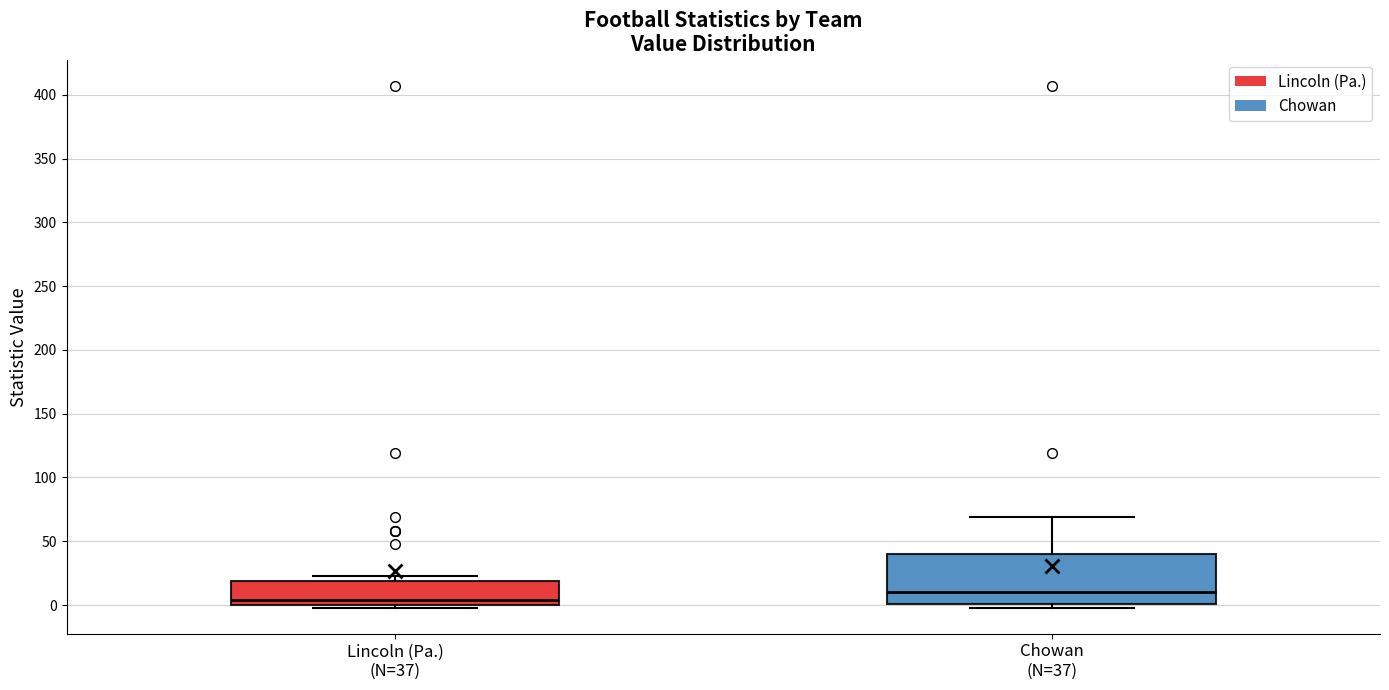

Which box has the lowest median line?

Lincoln (Pa.) (N=37)